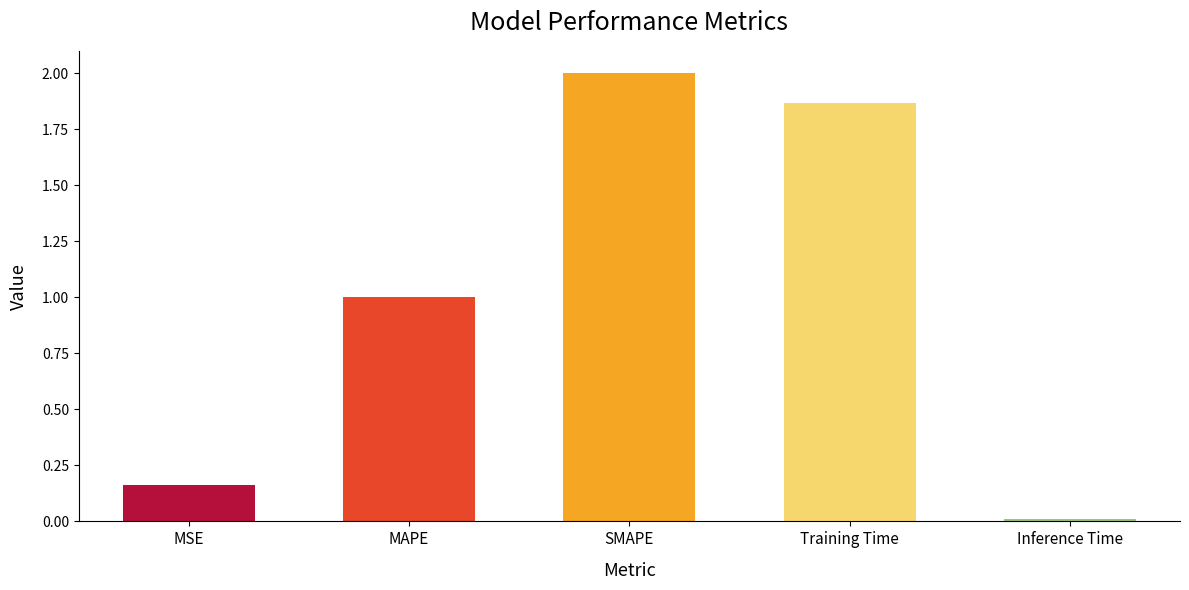

True or false: the data shows 2.0 at SMAPE.

True